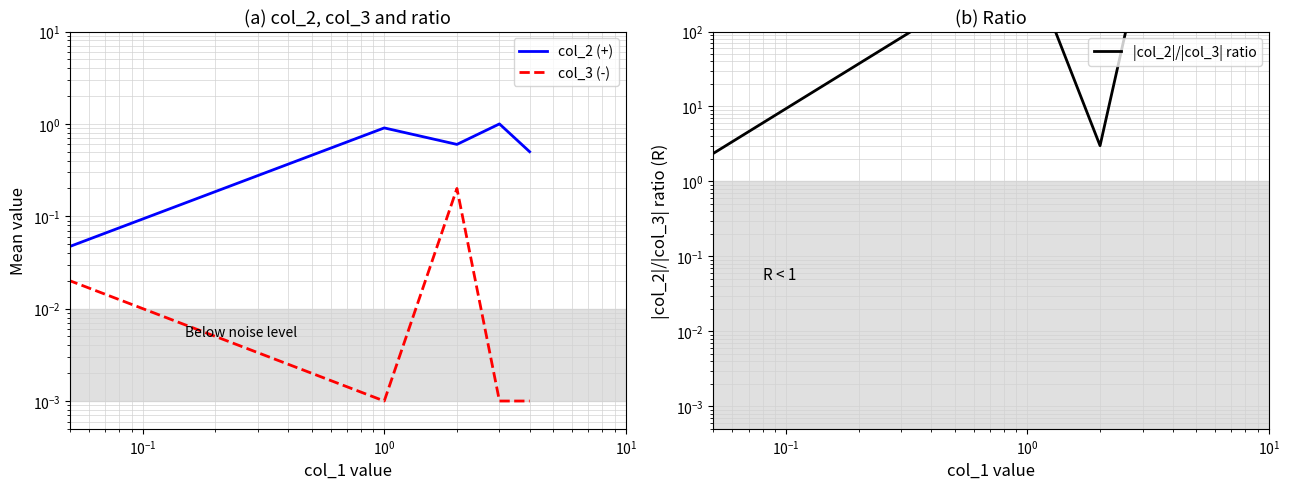

Rank the series at $\mathdefault{10^{0}}$ from highest to lowest value.

|col_2|/|col_3| ratio, col_2 (+), col_3 (-)